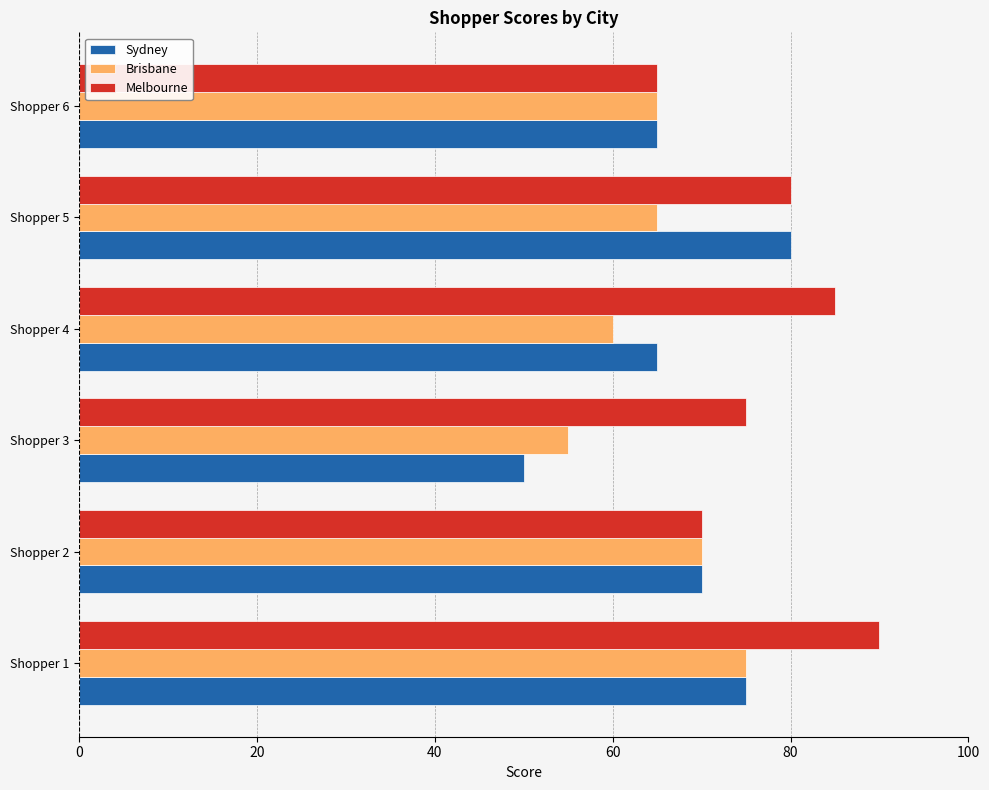

Read the Sydney value at Shopper 5.

80